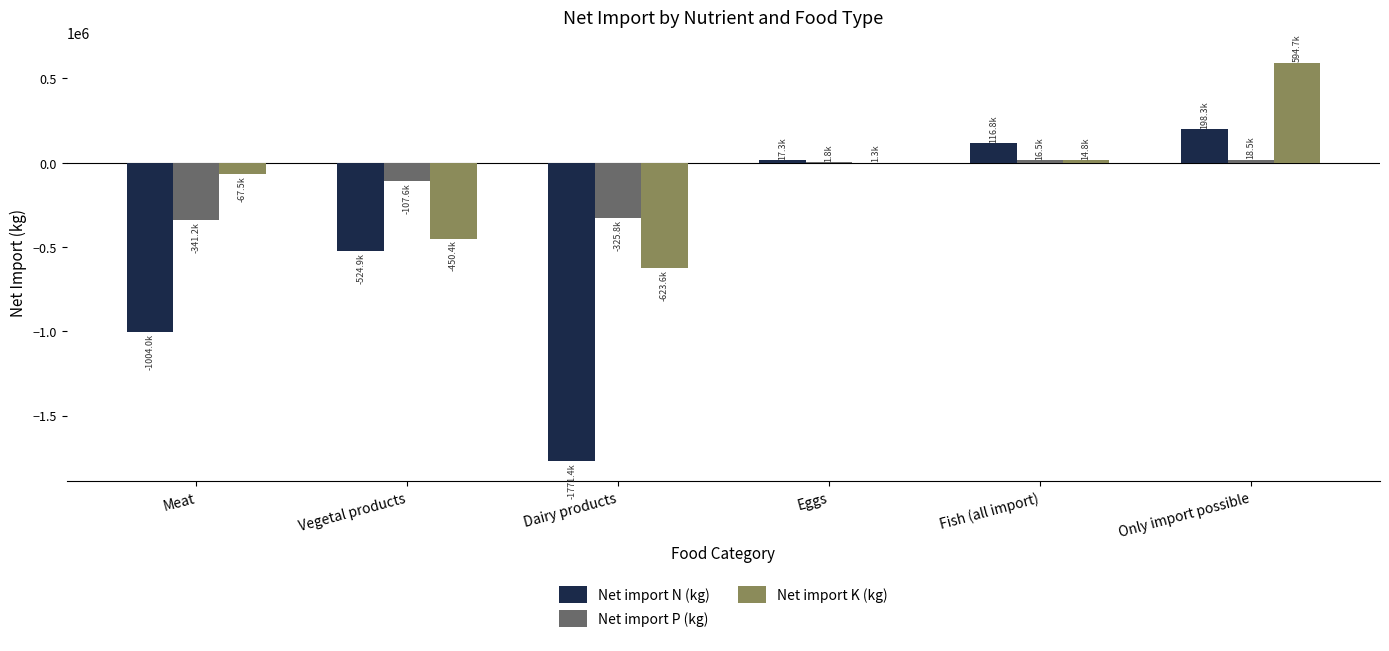

What is the sum of all Net import N (kg) values?

-2967711.7